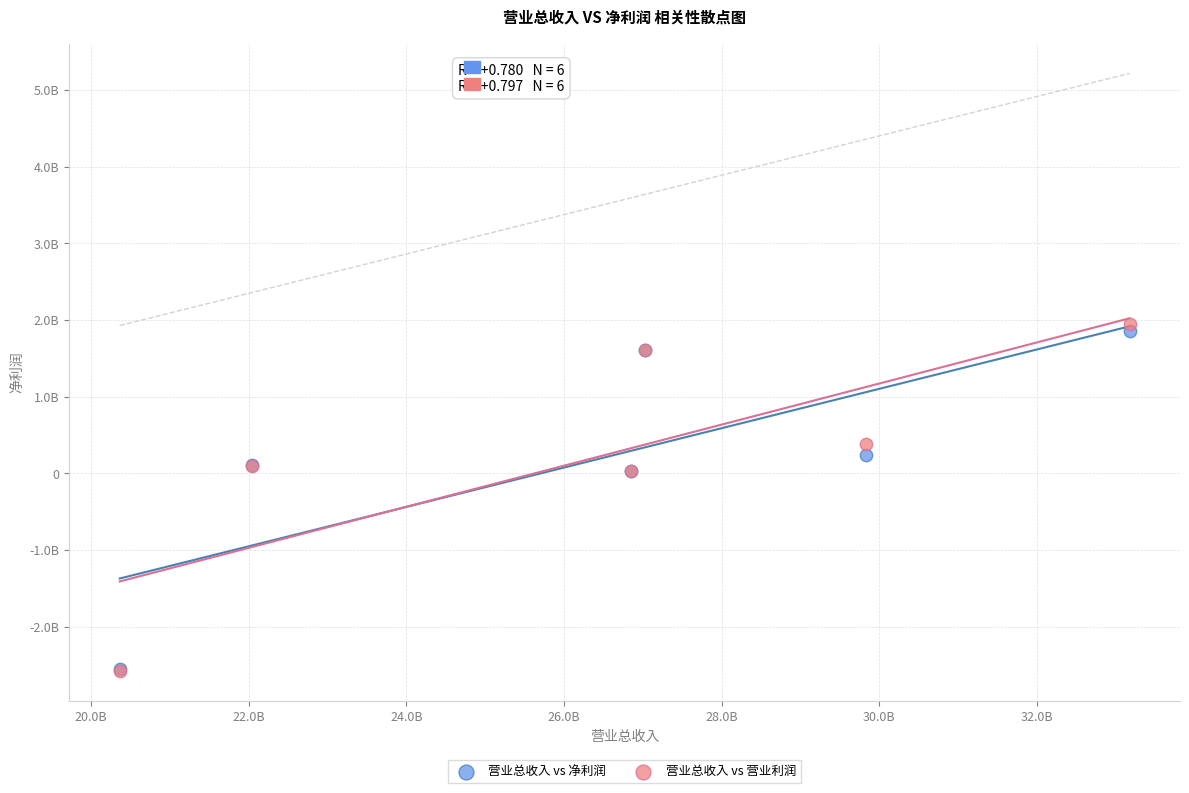

What are all the series names shown in the legend?

营业总收入 vs 净利润, 营业总收入 vs 营业利润